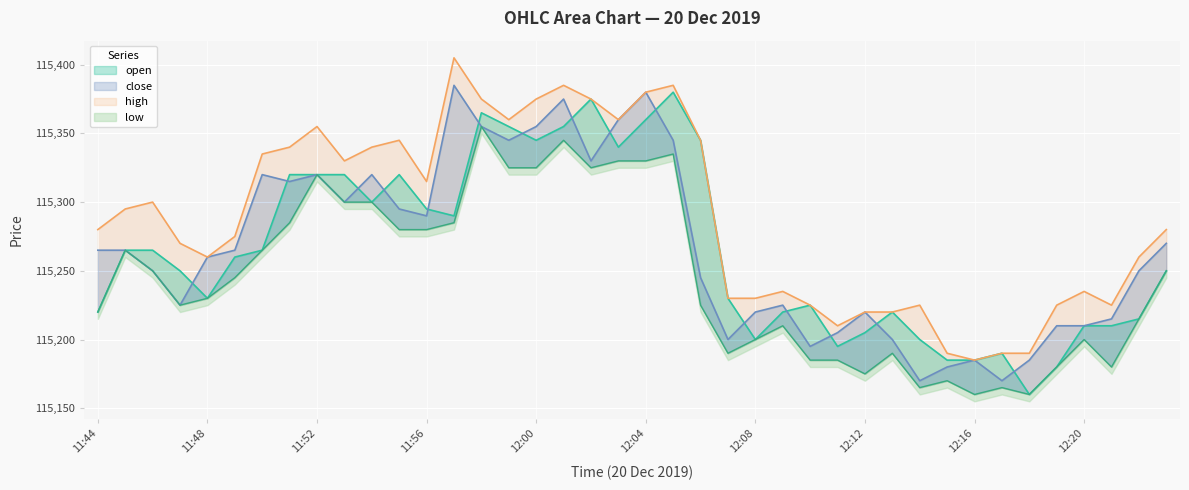

How many lines are shown in the chart?

4